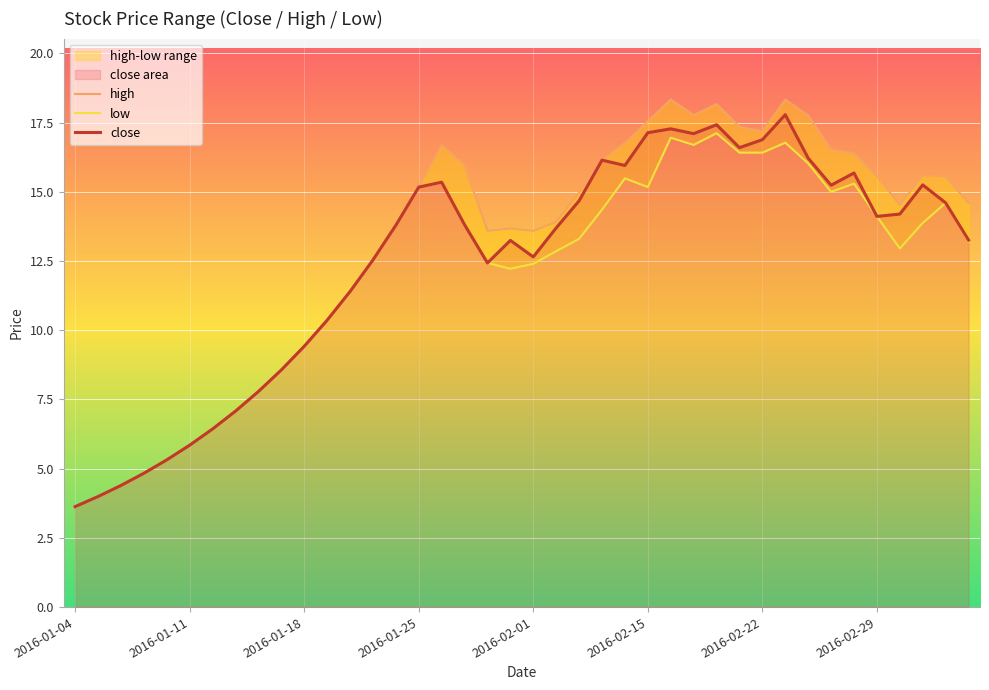

Rank the series at 8 from lowest to highest value.

high, low, close